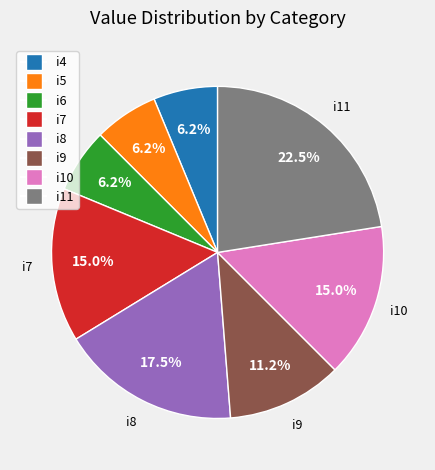

To the nearest percent, what is the difference between the largest and smallest slice percentages?

16%